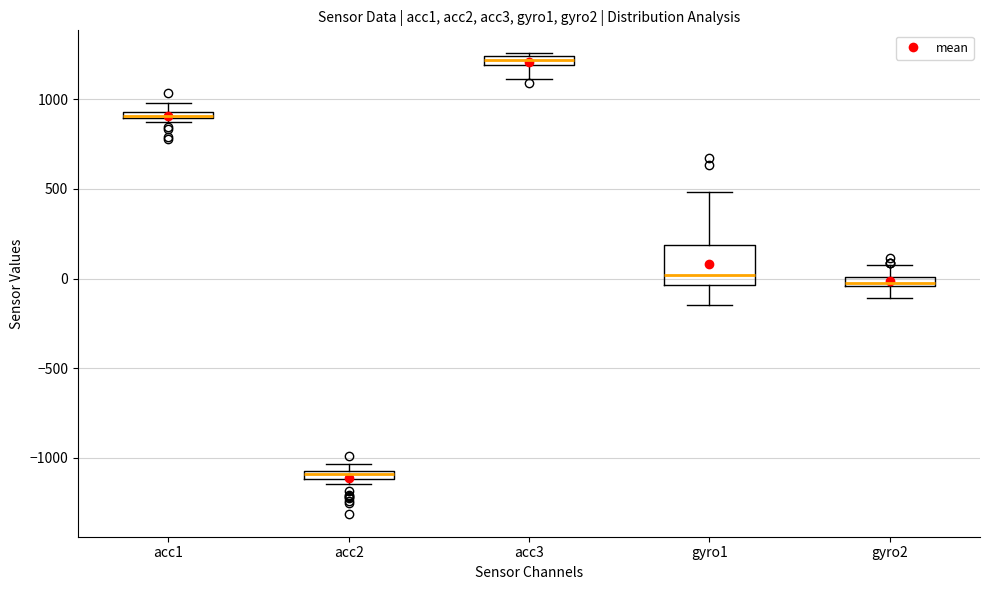

Where does the lower whisker of the box for gyro1 end on the y-axis? The values are not printed on the chart, so give them approximately, as read against the axis.

-150